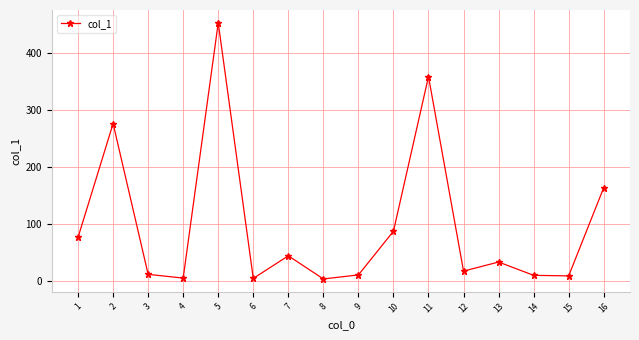

Where is the data nearest to the value 227?

2